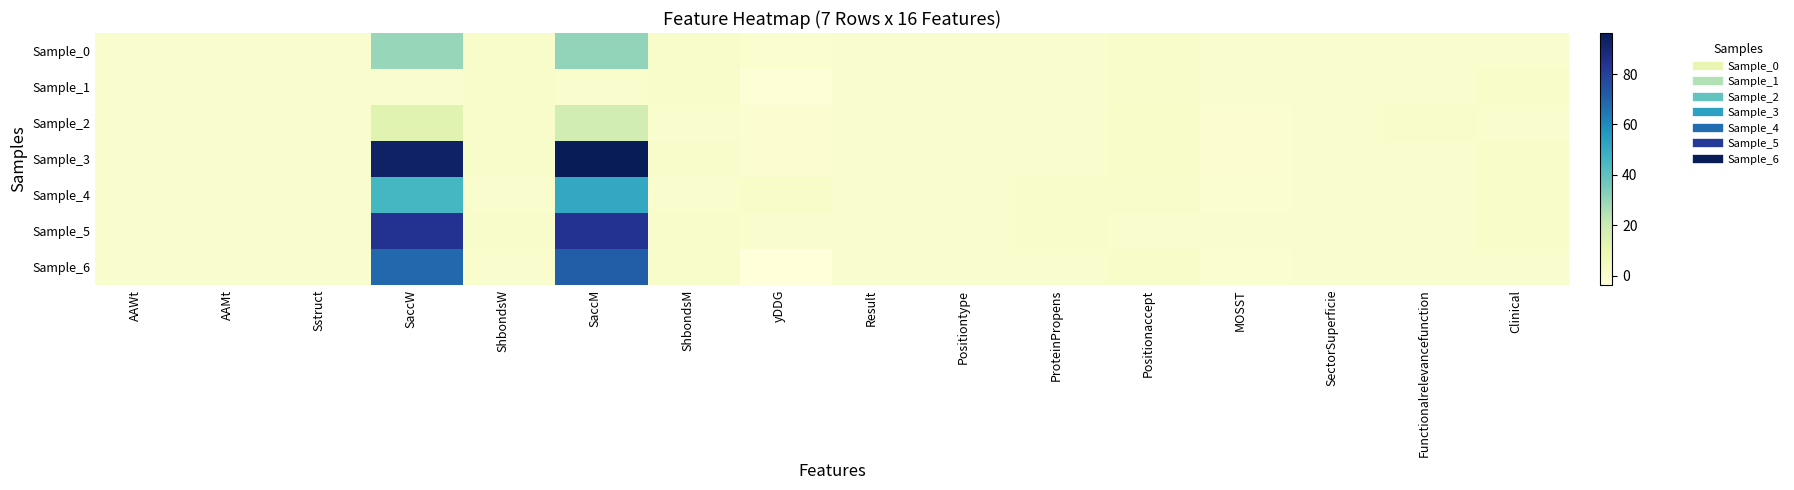

List the series in order of their peak value, highest first.

Sample_3, Sample_5, Sample_6, Sample_4, Sample_0, Sample_2, Sample_1